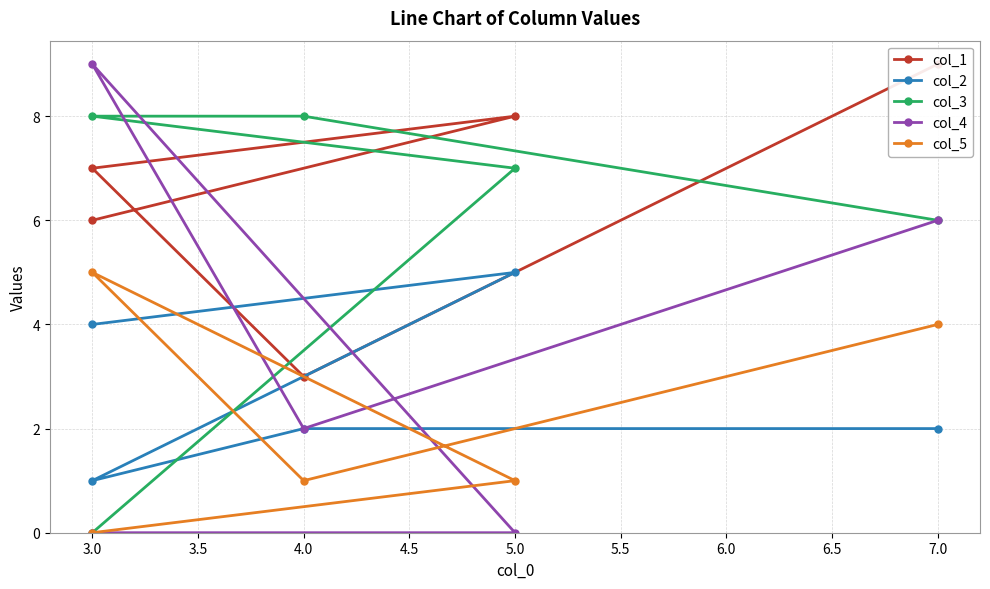

Does the chart have visible grid lines?

Yes